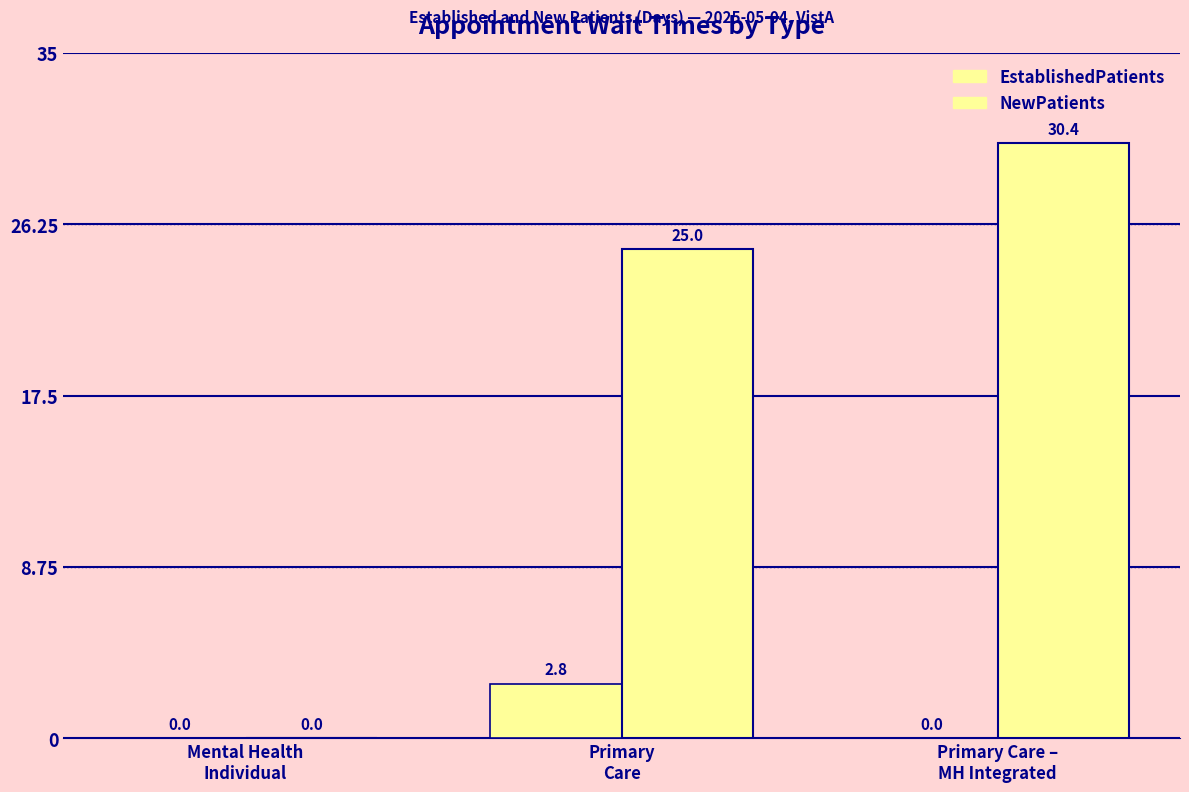

Count the number of data series in this chart.

2